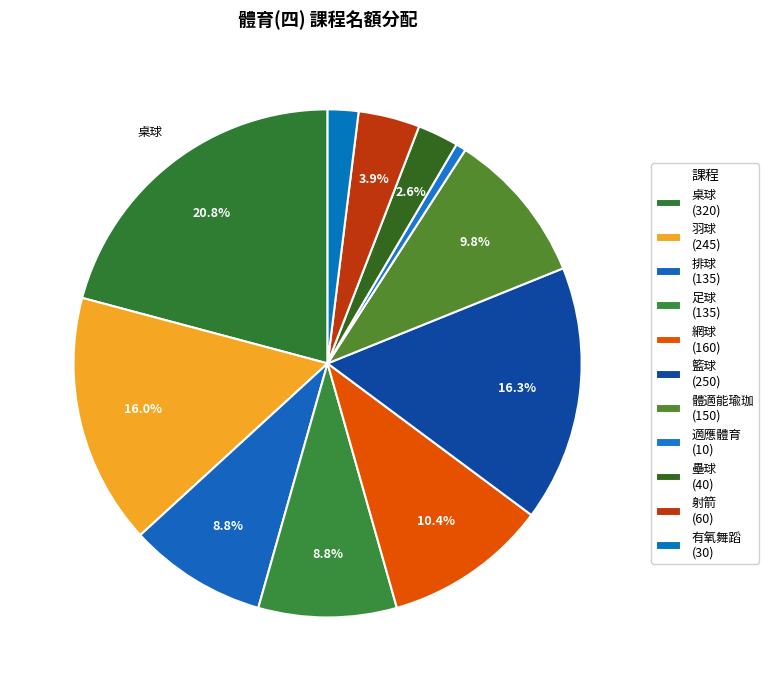

What is the largest slice in the pie chart?

桌球